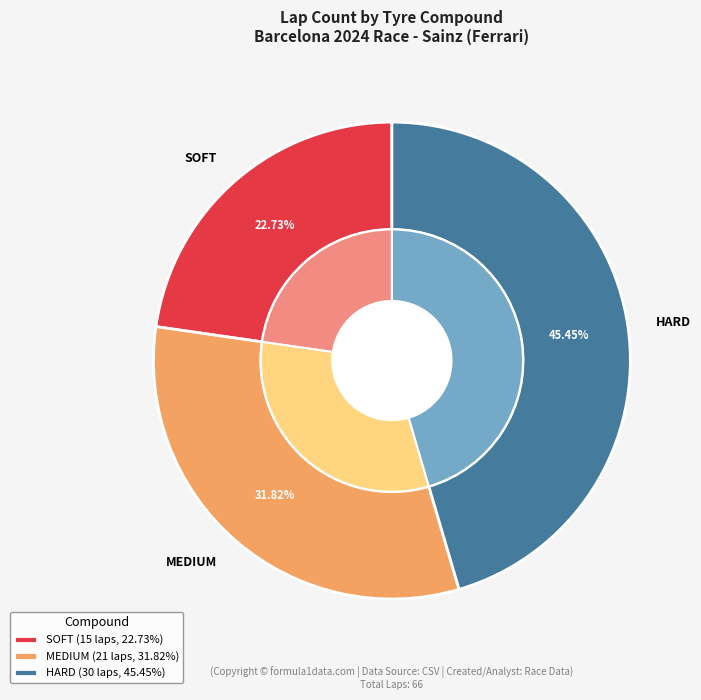

The HARD slice represents 36% of the pie. True or false?

False